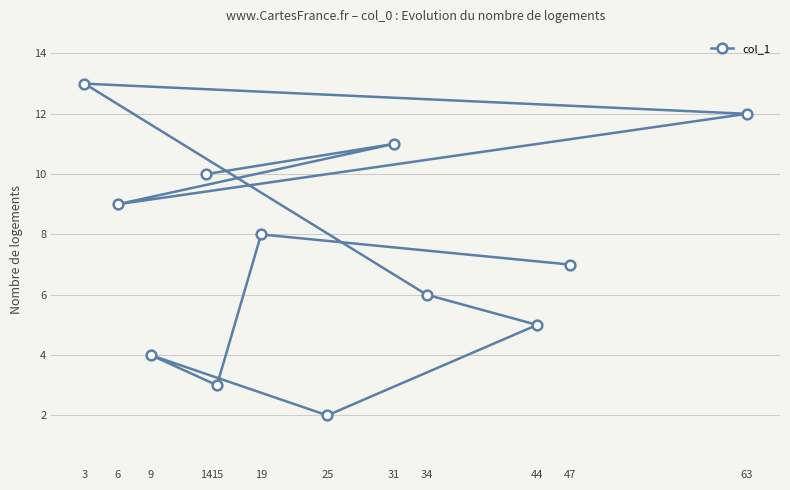

Reading left to right, extract all data points from this chart.

3=13	6=9	9=4	14=10	15=3	19=8	25=2	31=11	34=6	44=5	47=7	63=12